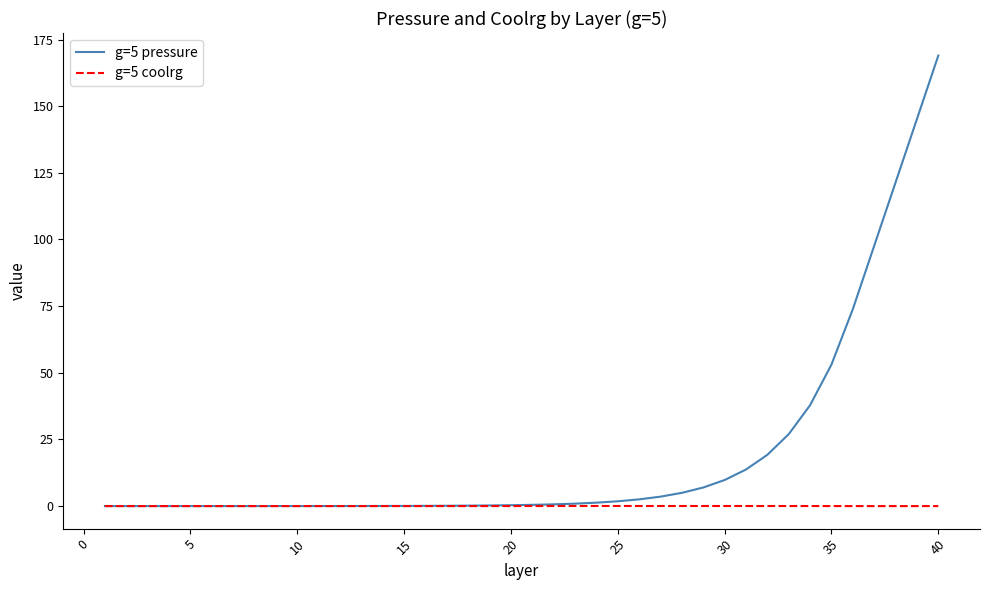

What is the sum of all g=5 pressure values?

792.1